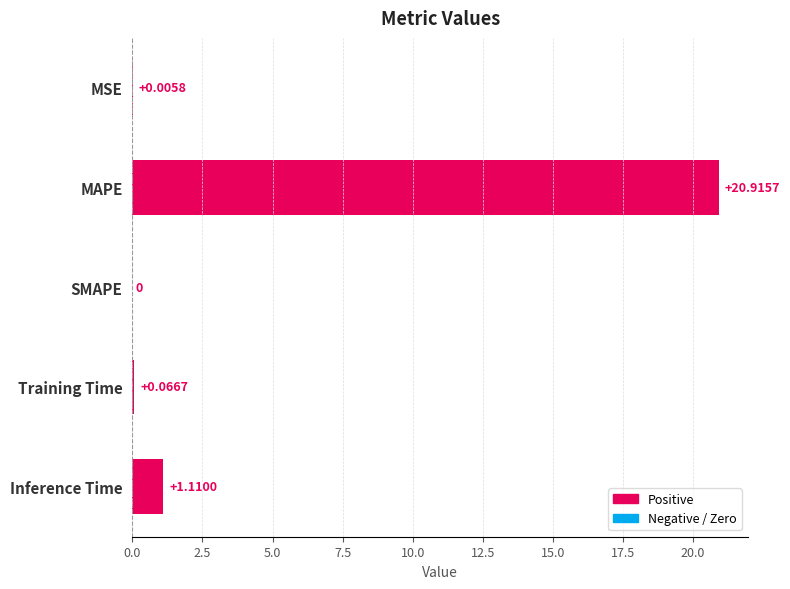

What is the sum of the values at Inference Time and MAPE?

22.0